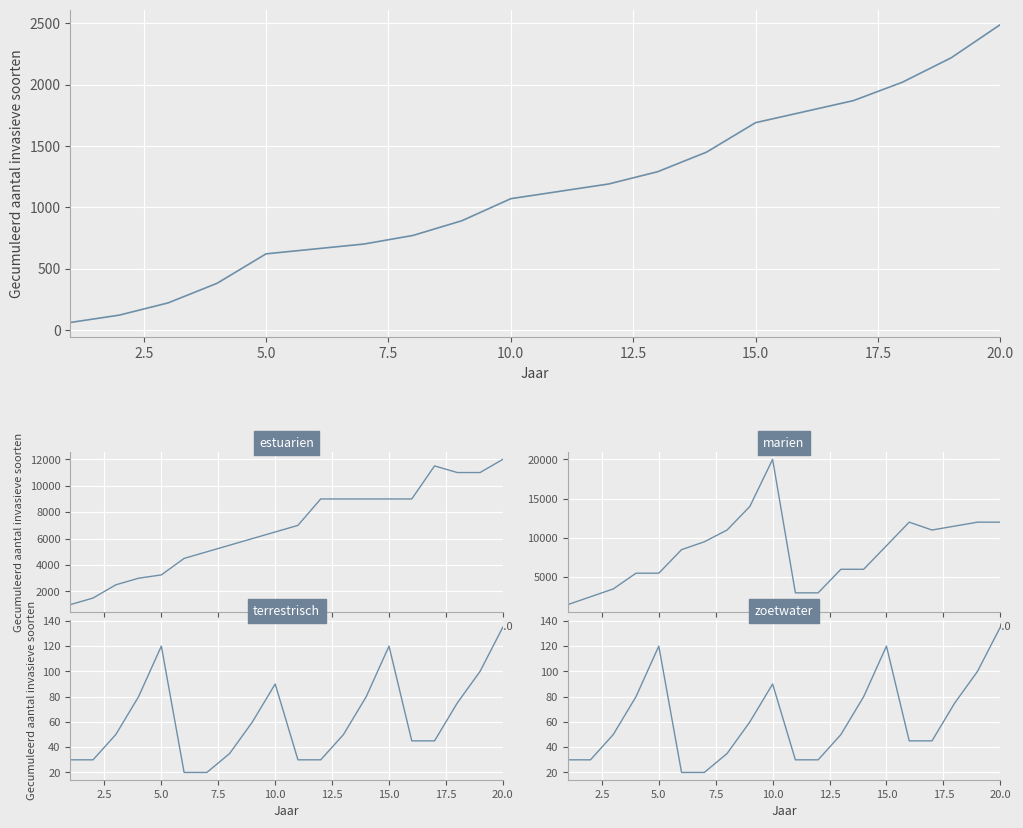

Reading left to right, list all the values displayed in this chart.

Cumulative SR+SSR shards: 60	120	220	380	620	660	700	770	890	1070	1130	1190	1290	1450	1690	1780	1870	2020	2220	2490
estuarien: 1000	1500	2500	3000	3250	4500	5000	5500	6000	6500	7000	9000	9000	9000	9000	9000	11500	11000	11000	12000
marien: 1500	2500	3500	5500	5500	8500	9500	11000	14000	20000	3000	3000	6000	6000	9000	12000	11000	11500	12000	12000
terrestrisch: 30	30	50	80	120	20	20	35	60	90	30	30	50	80	120	45	45	75	100	135
zoetwater: 30	30	50	80	120	20	20	35	60	90	30	30	50	80	120	45	45	75	100	135